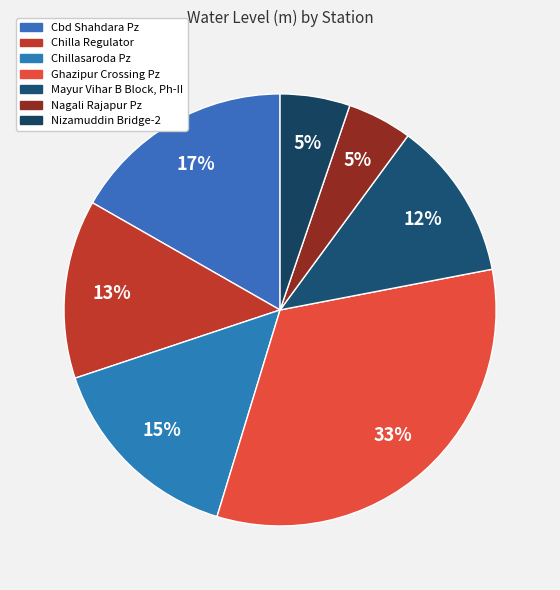

To the nearest percent, what percentage of the pie is Nagali Rajapur Pz?

5%